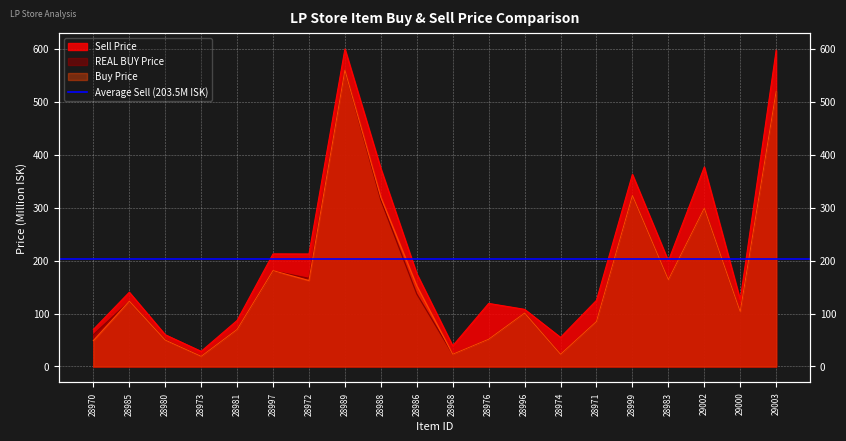

Which has a higher value, 28972 or 28988?

28988